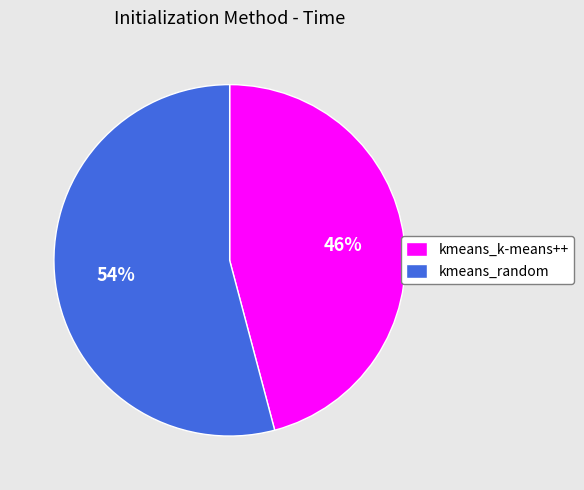

Rank the categories by value from lowest to highest.

kmeans_k-means++, kmeans_random